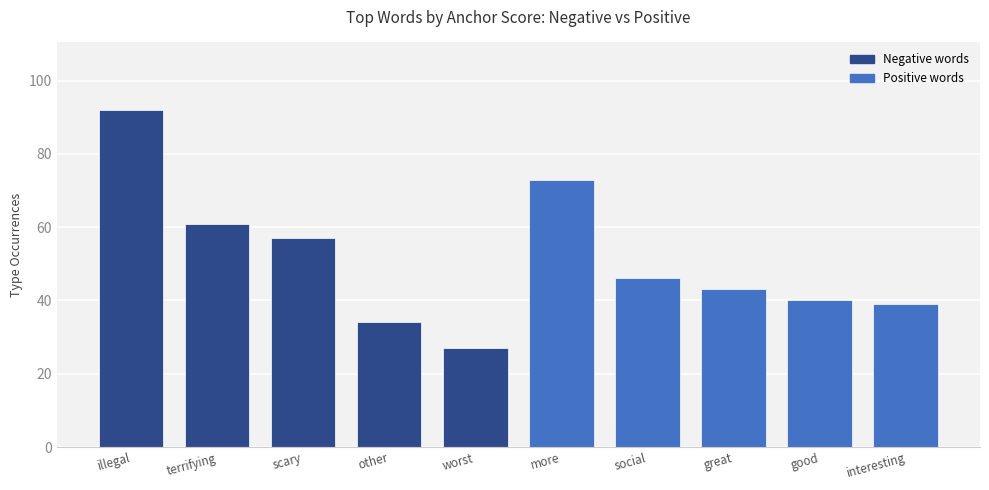

Rank the categories by value from lowest to highest.

worst, other, interesting, good, great, social, scary, terrifying, more, illegal